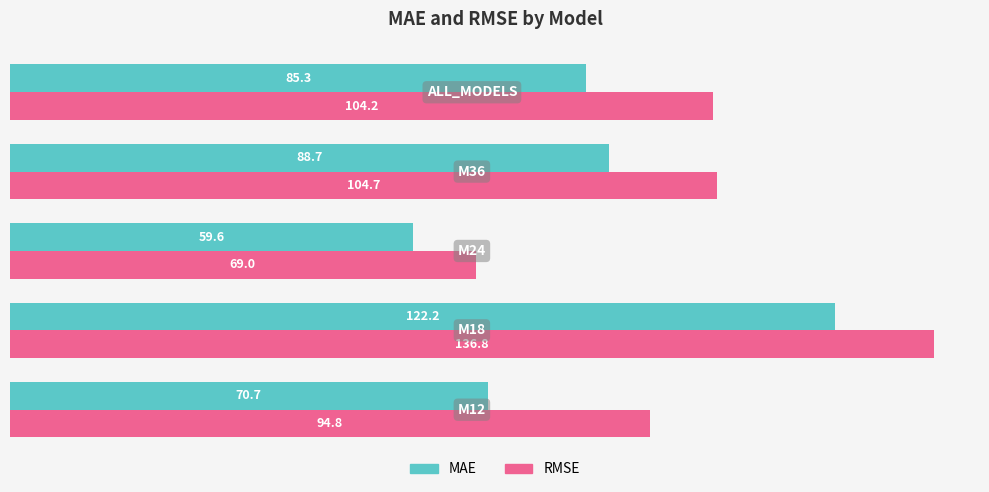

Which series has the largest range (max minus min)?

RMSE